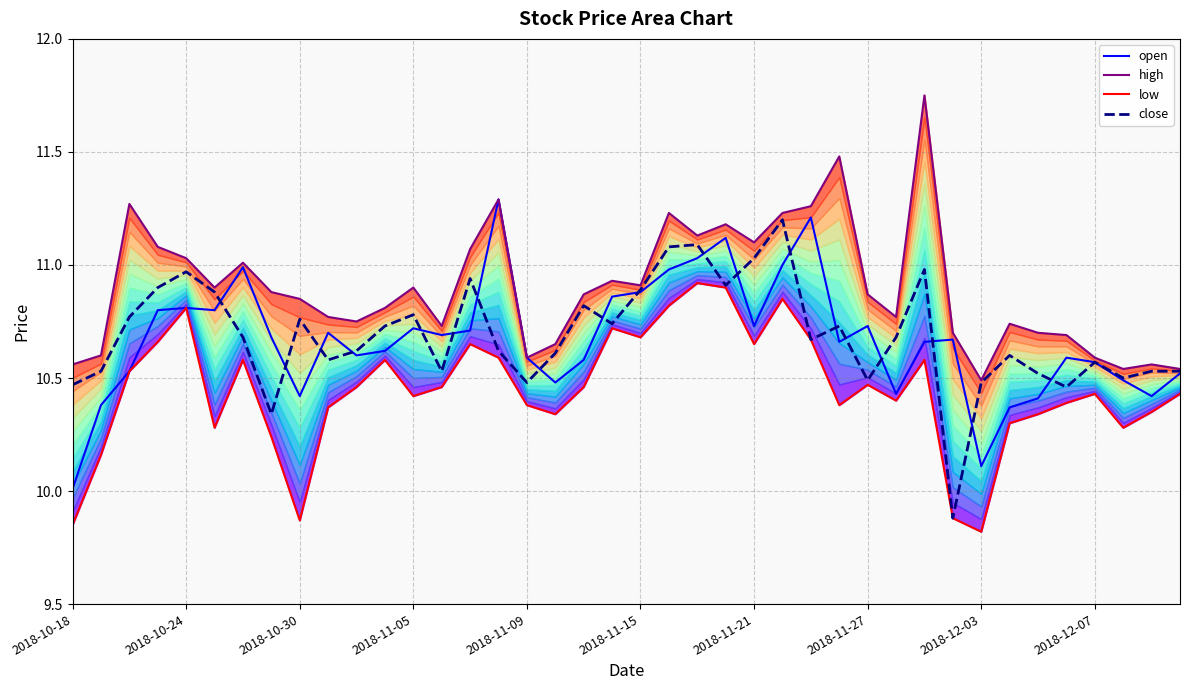

What is the value of the close point at the 10th from the left?

10.6